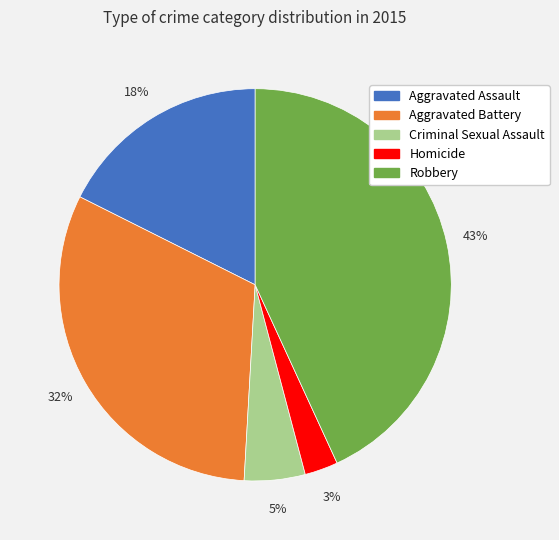

Rank the categories by value from highest to lowest.

Robbery, Aggravated Battery, Aggravated Assault, Criminal Sexual Assault, Homicide